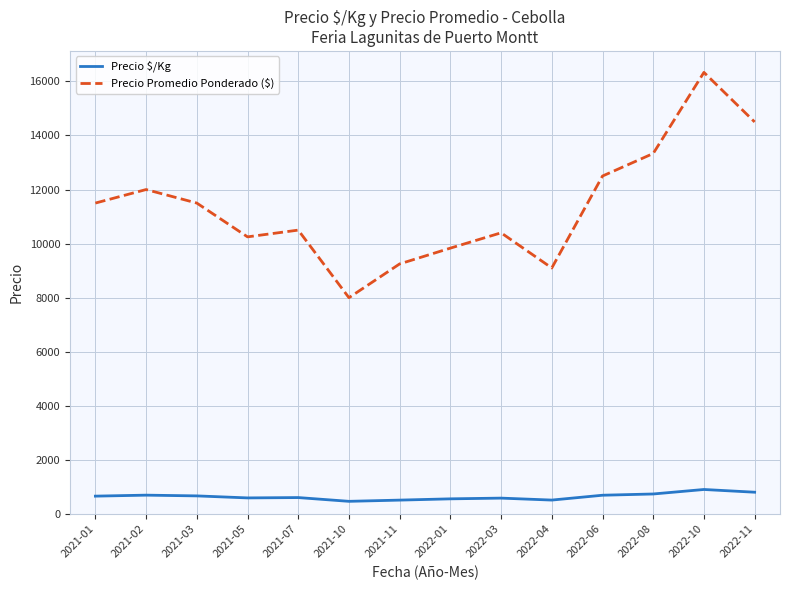

What is the difference between the maximum and minimum values in the Precio $/Kg series?

438.0